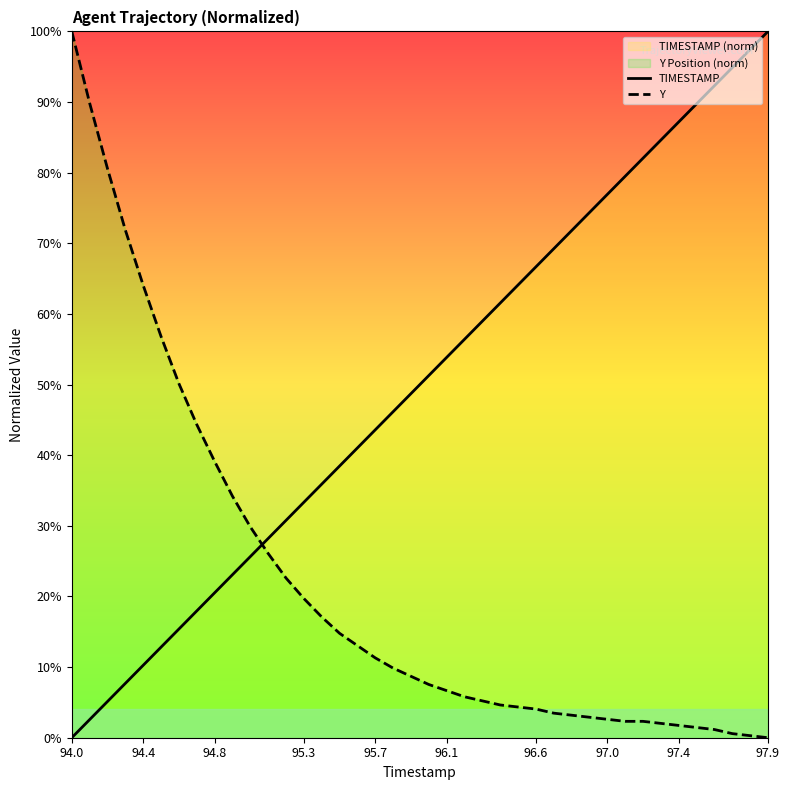

True or false: Y and TIMESTAMP cross at least once.

True